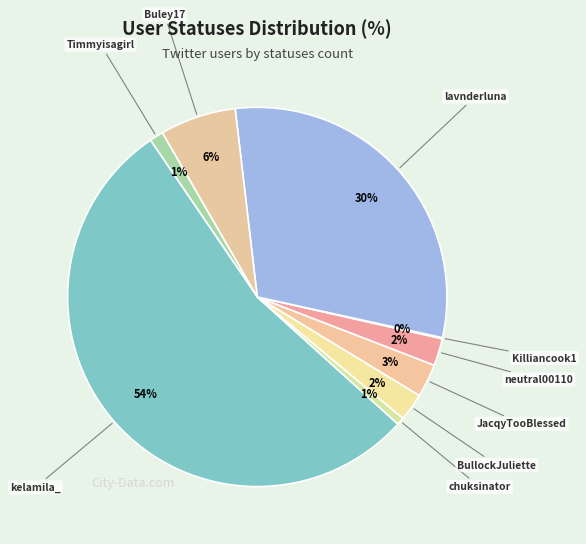

Which slice is the largest?

kelamila_